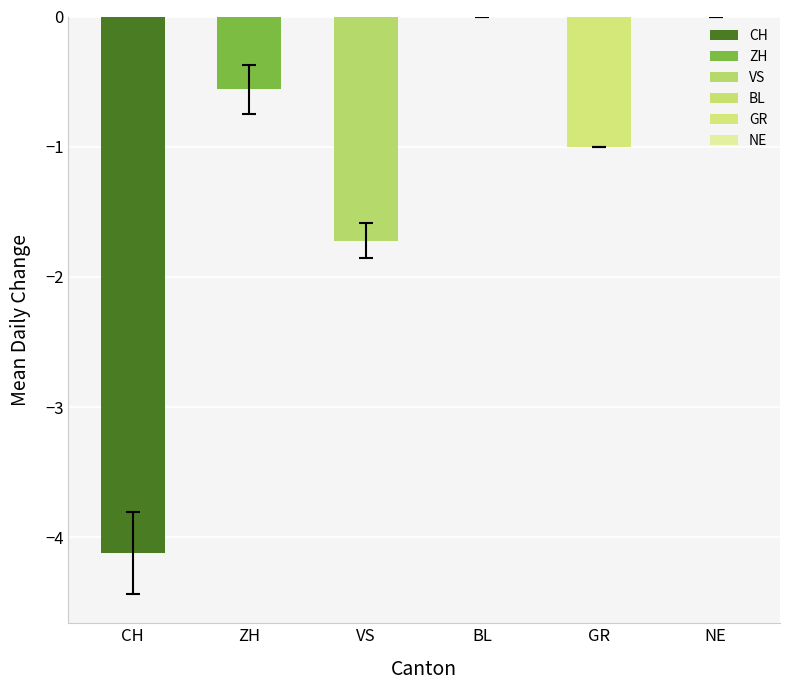

Is it true that BL equals 0 at 7?

True